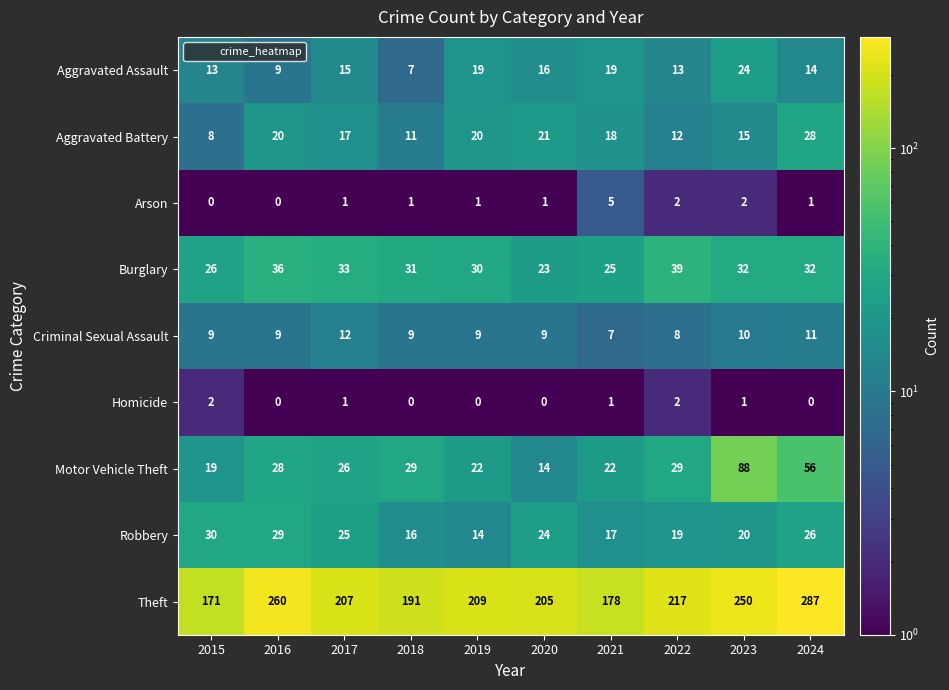

Which series changed the most between 2022 and 2024?

Theft